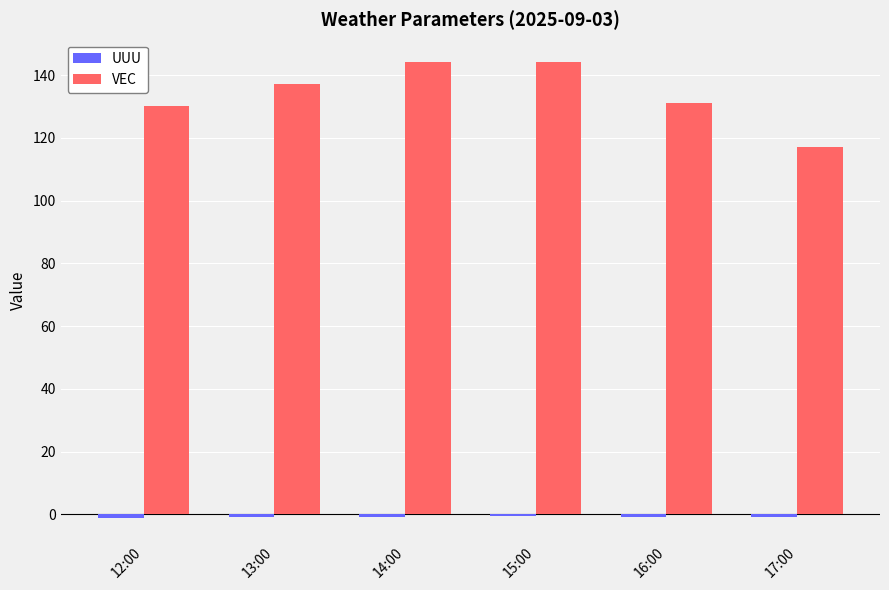

How many bars are there in each group?

2